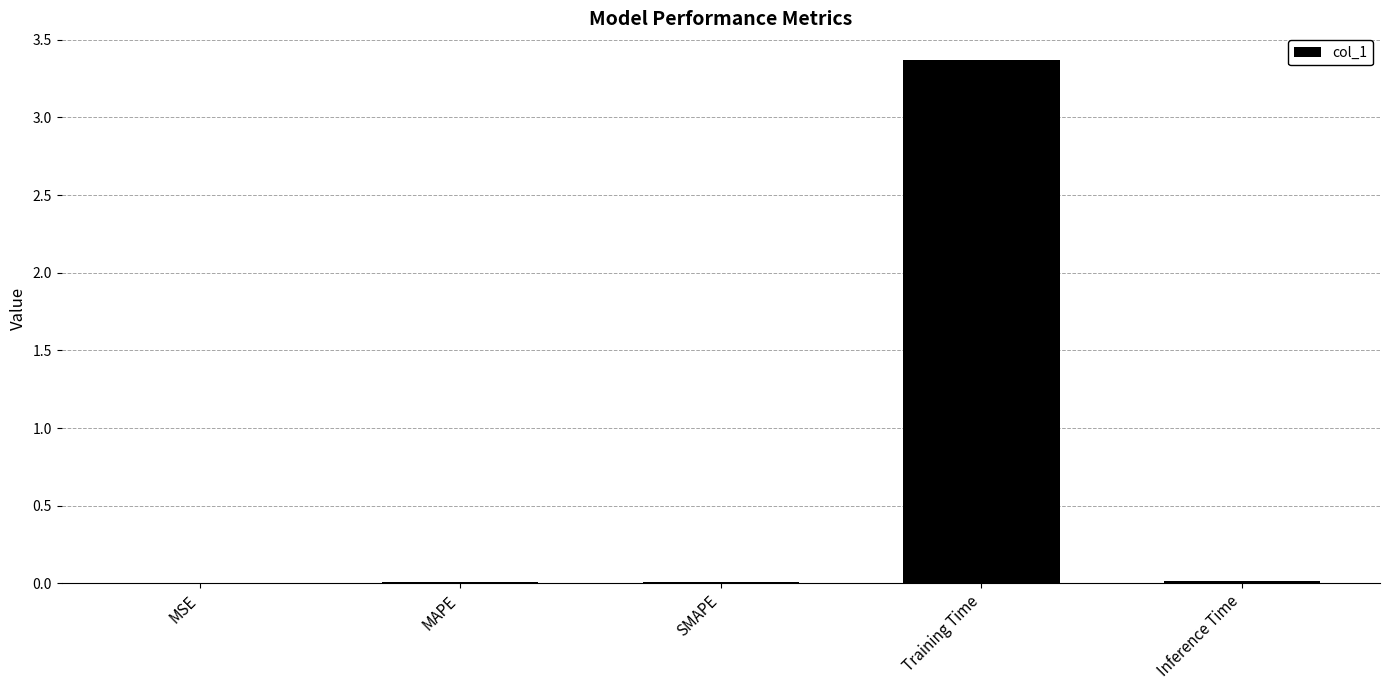

What is the maximum value shown in the chart?

3.4